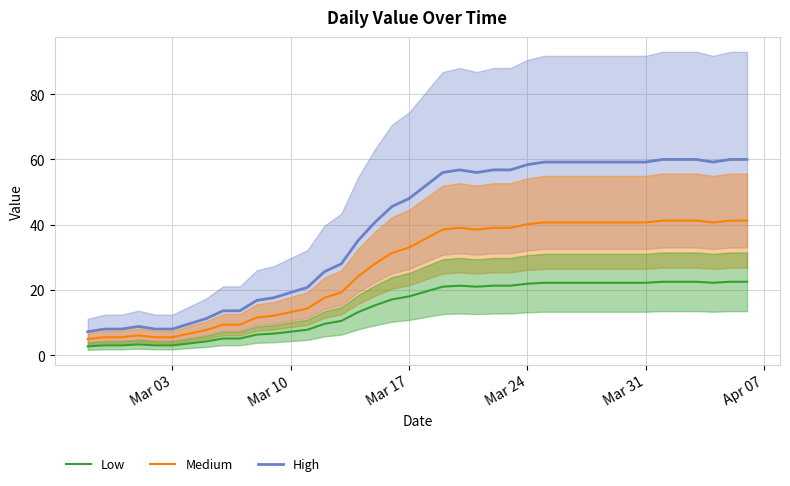

True or false: Medium and Low intersect in this chart.

False